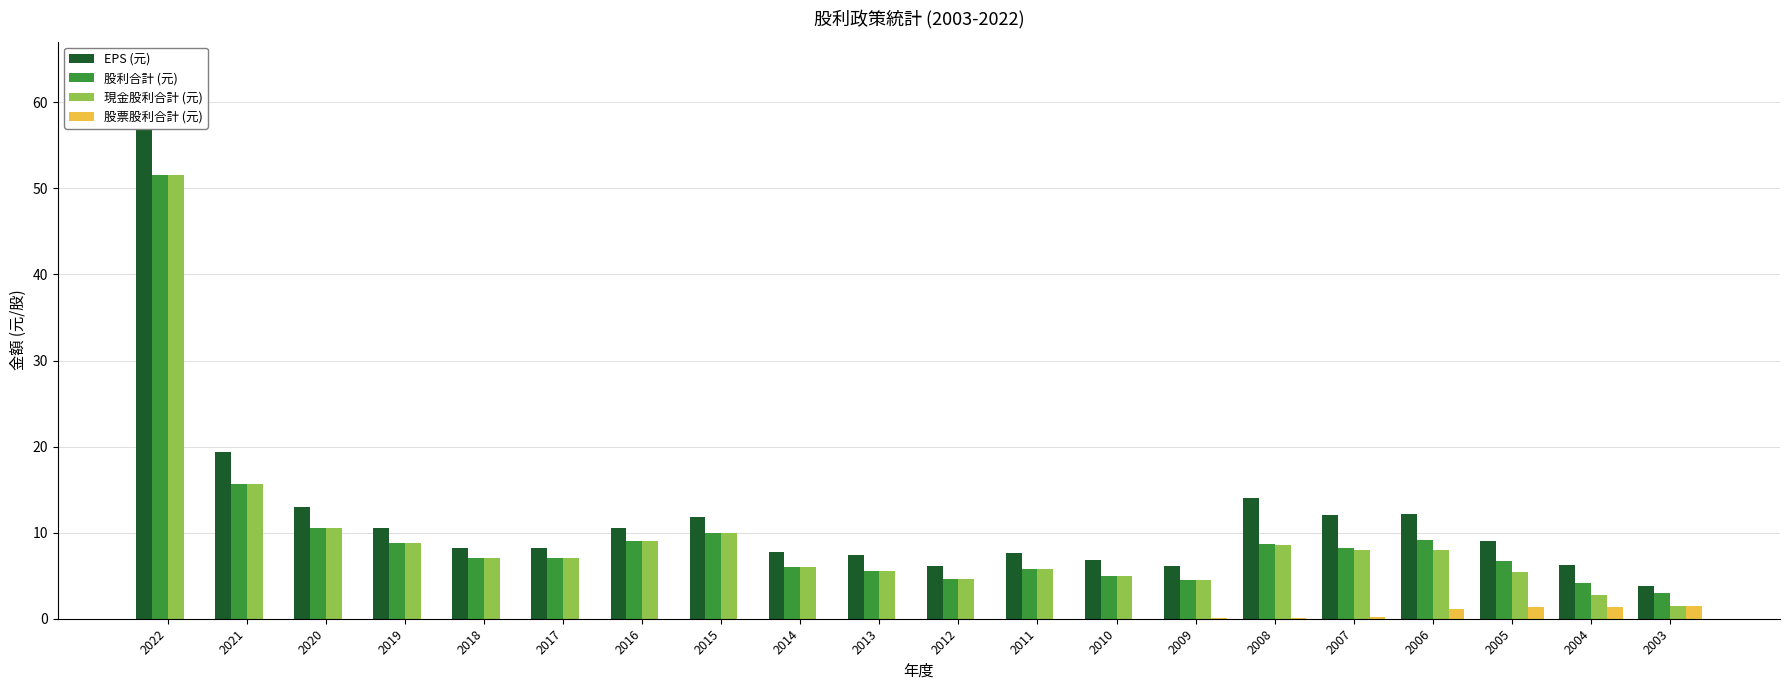

The value of 股利合計 (元) at 2011 is 7.9. True or false?

False